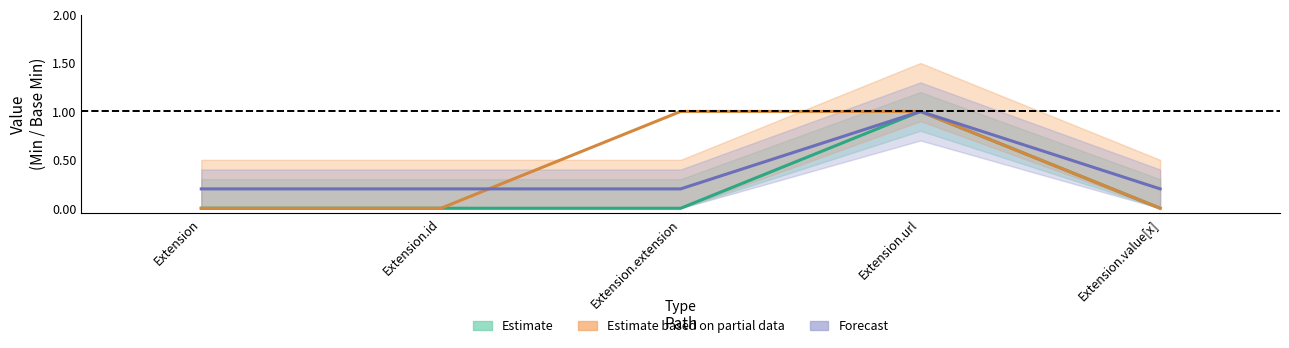

How many interior local peaks does the Estimate series have?

1